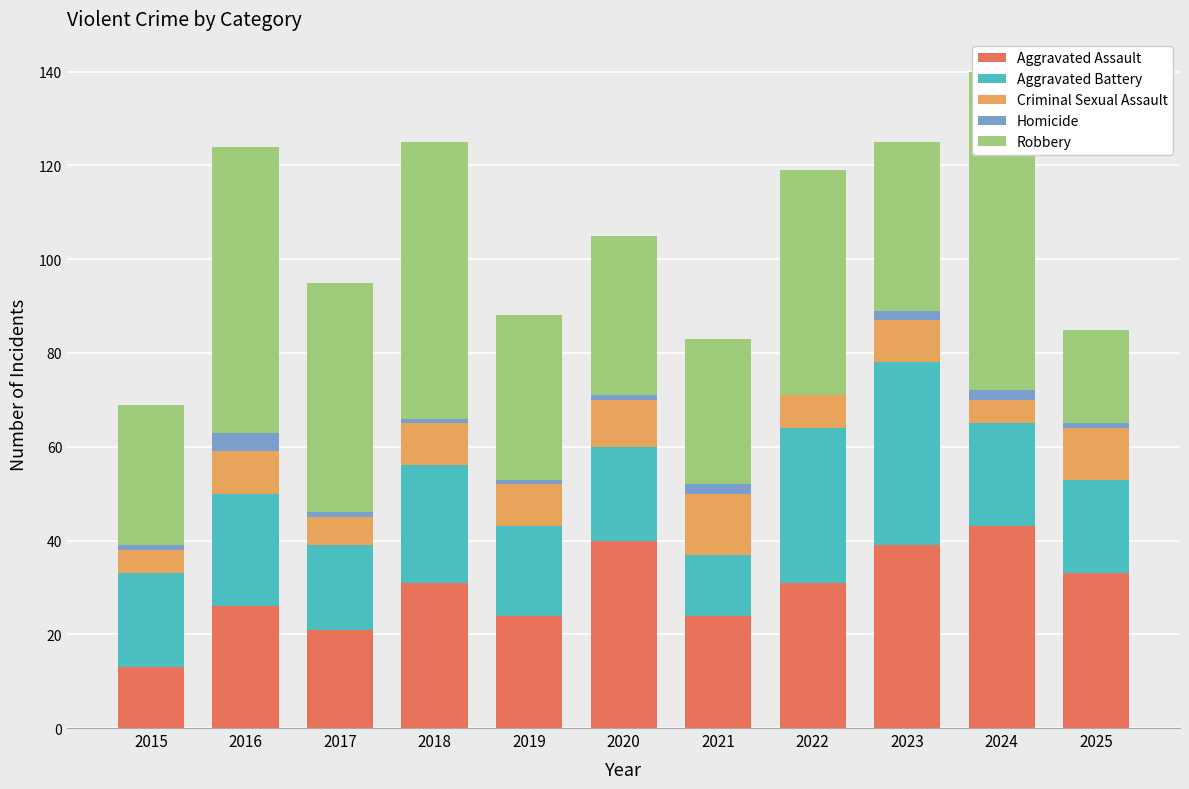

The value of Robbery at 2021 is 9. True or false?

False